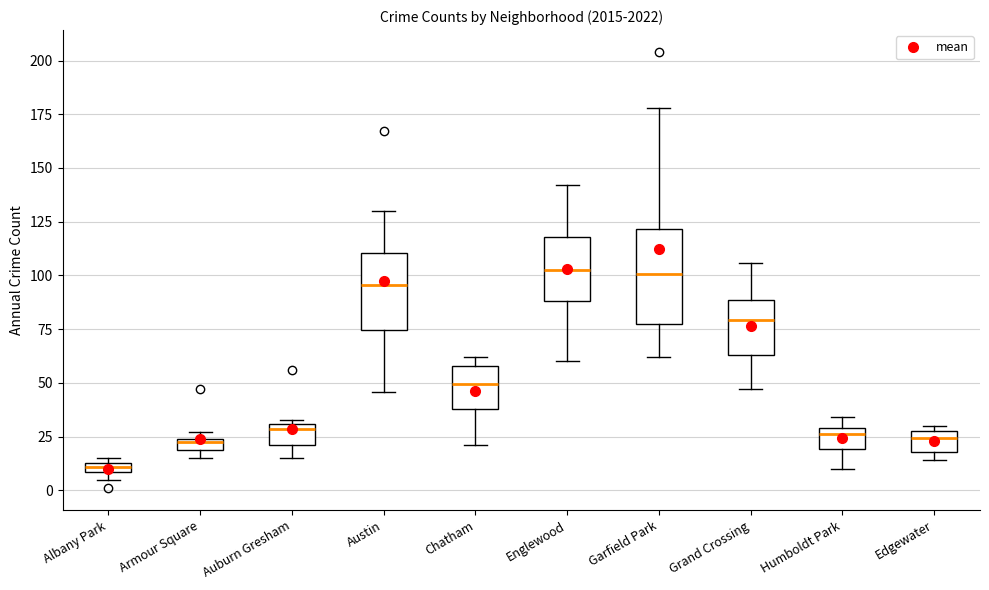

Where does the median line of the box for Englewood sit on the y-axis? The values are not printed on the chart, so give them approximately, as read against the axis.

105